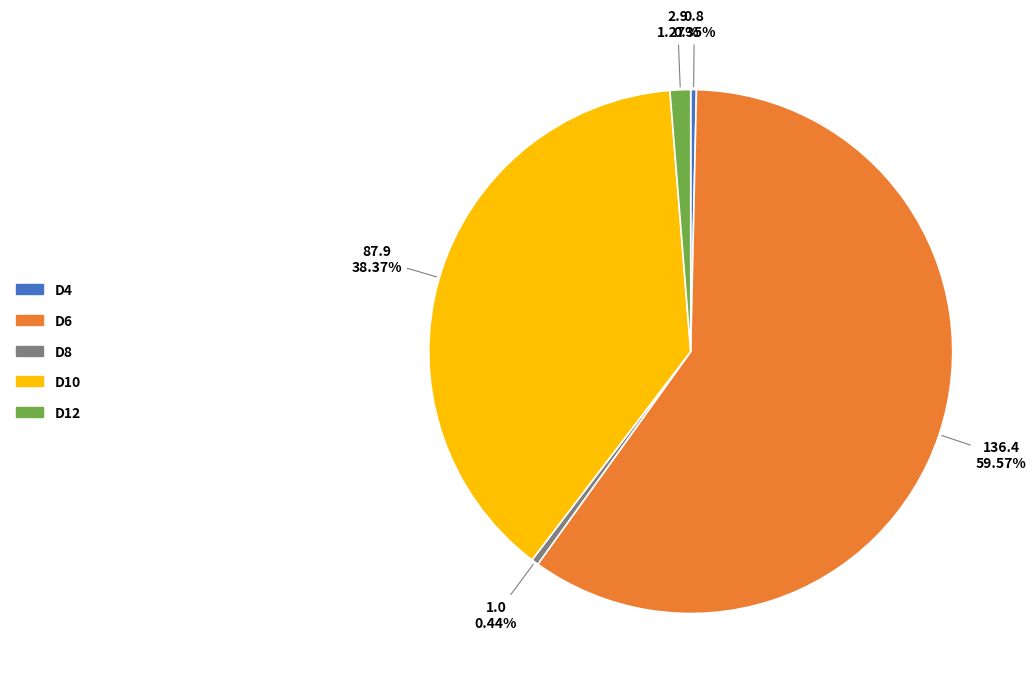

Is there any slice that represents more than half of the pie?

Yes